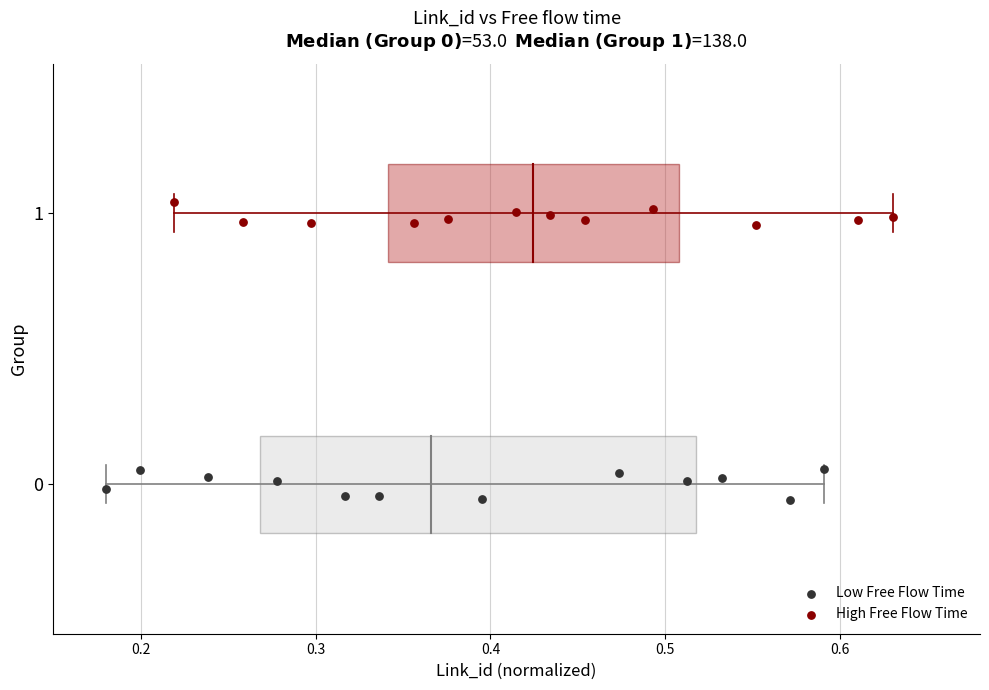

Which series reaches the minimum Y coordinate?

Low Free Flow Time